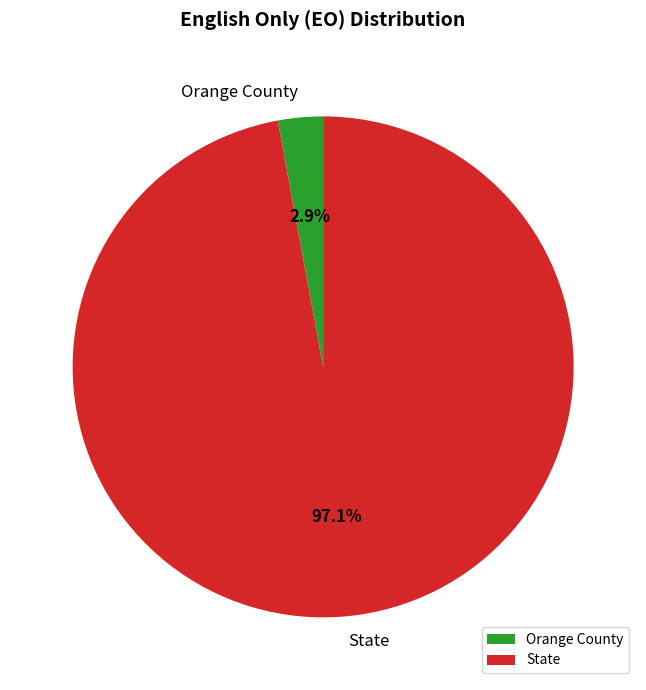

Approximately how many times larger is the value at State compared to Orange County?

33.5